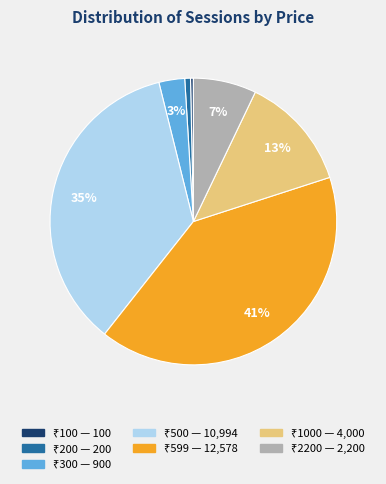

Does any single category account for the majority?

No